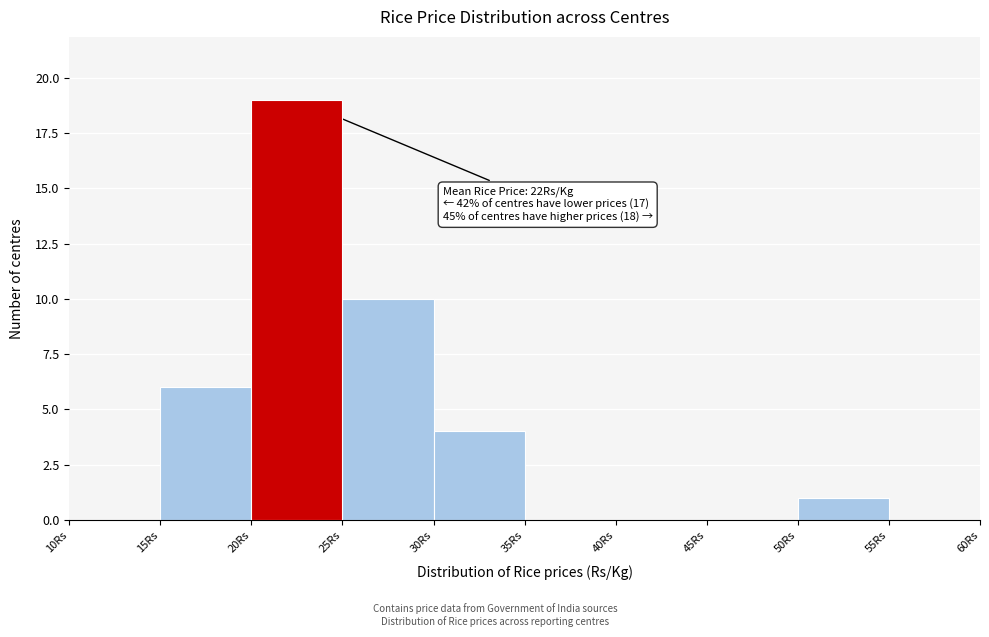

Over which range of the x-axis is the bar tallest?

20 to 25